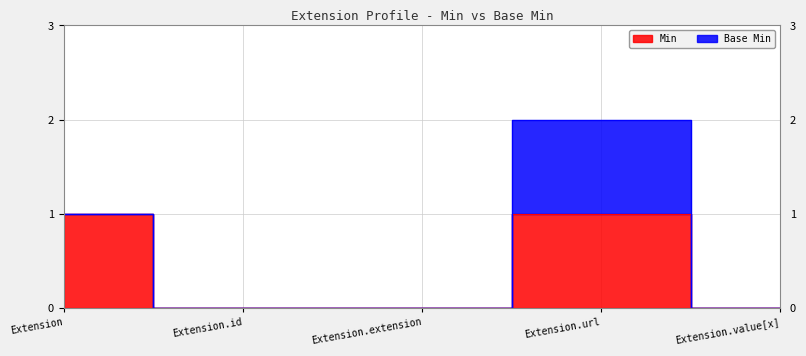

Reading left to right, extract all data points from this chart.

1	0	0	1	0